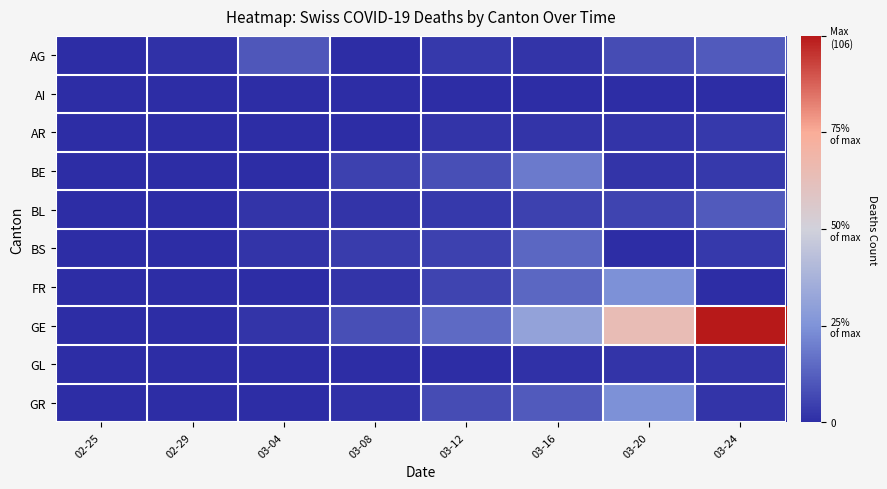

Reading left to right, list all the values displayed in this chart.

AG: 02-25=0	02-29=1	03-04=11	03-08=0	03-12=3	03-16=2	03-20=8	03-24=12
AI: 02-25=0	02-29=0	03-04=0	03-08=0	03-12=0	03-16=0	03-20=0	03-24=0
AR: 02-25=0	02-29=0	03-04=0	03-08=0	03-12=2	03-16=2	03-20=2	03-24=3
BE: 02-25=0	02-29=0	03-04=0	03-08=5	03-12=9	03-16=20	03-20=2	03-24=3
BL: 02-25=0	02-29=0	03-04=2	03-08=2	03-12=3	03-16=5	03-20=6	03-24=12
BS: 02-25=0	02-29=0	03-04=2	03-08=4	03-12=5	03-16=15	03-20=0	03-24=3
FR: 02-25=0	02-29=0	03-04=0	03-08=2	03-12=6	03-16=15	03-20=26	03-24=0
GE: 02-25=0	02-29=0	03-04=2	03-08=9	03-12=16	03-16=33	03-20=68	03-24=106
GL: 02-25=0	02-29=0	03-04=0	03-08=0	03-12=0	03-16=1	03-20=2	03-24=2
GR: 02-25=0	02-29=0	03-04=0	03-08=1	03-12=8	03-16=12	03-20=26	03-24=2